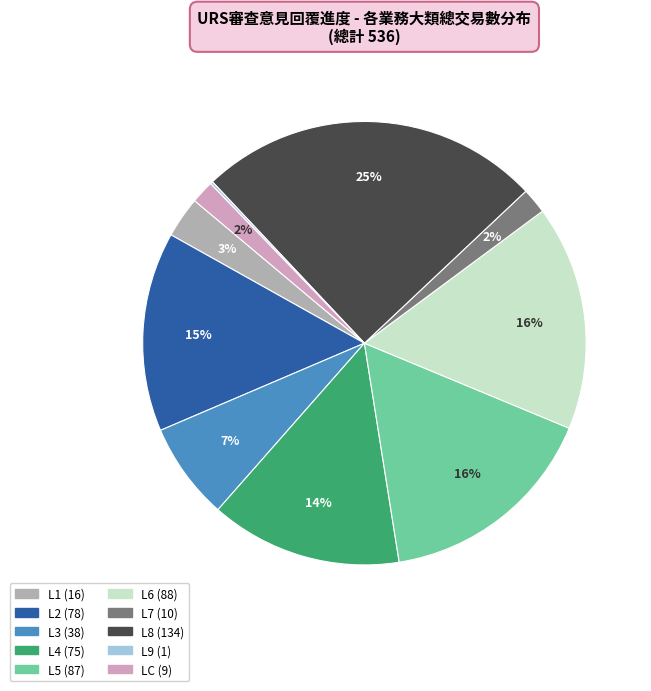

To the nearest percent, what is the average slice percentage?

10%